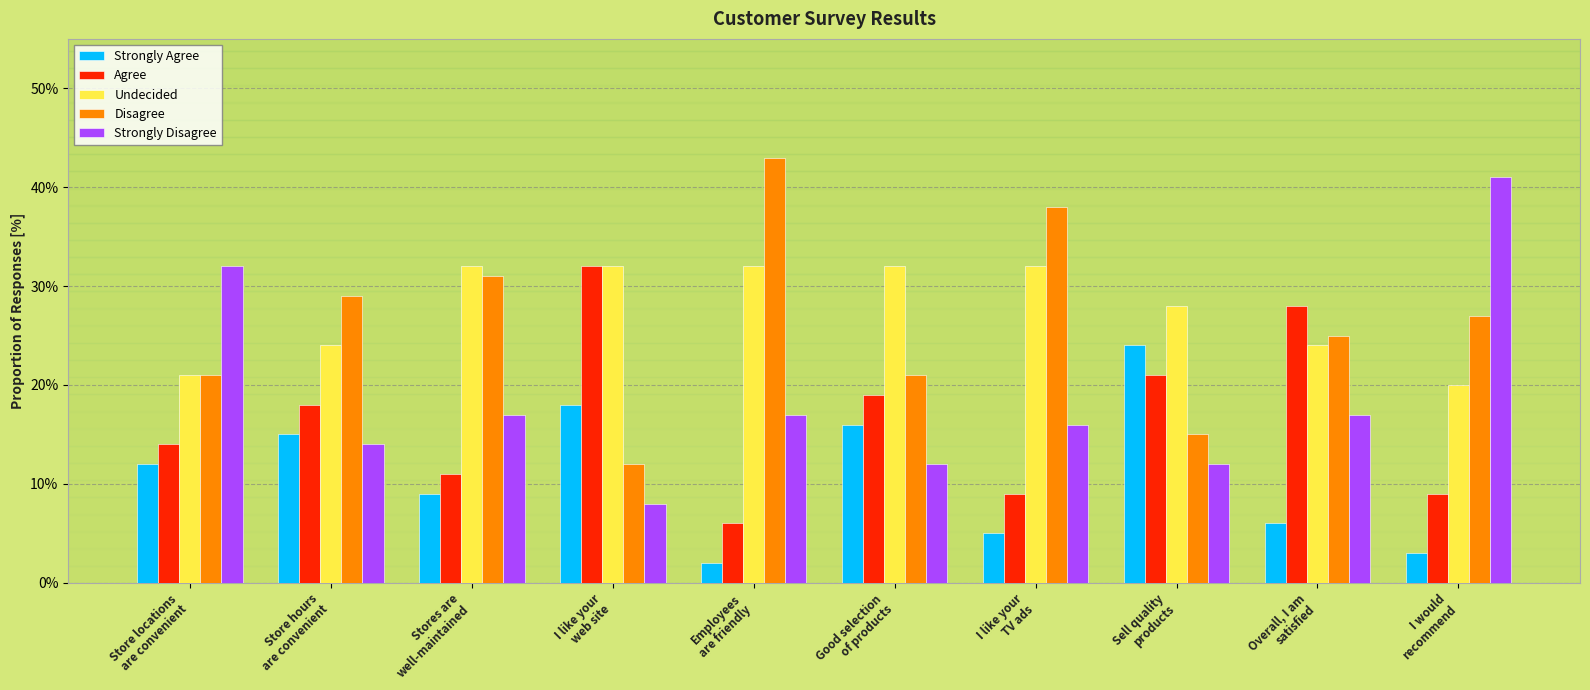

Are the bars grouped side by side (vs. stacked)?

Yes